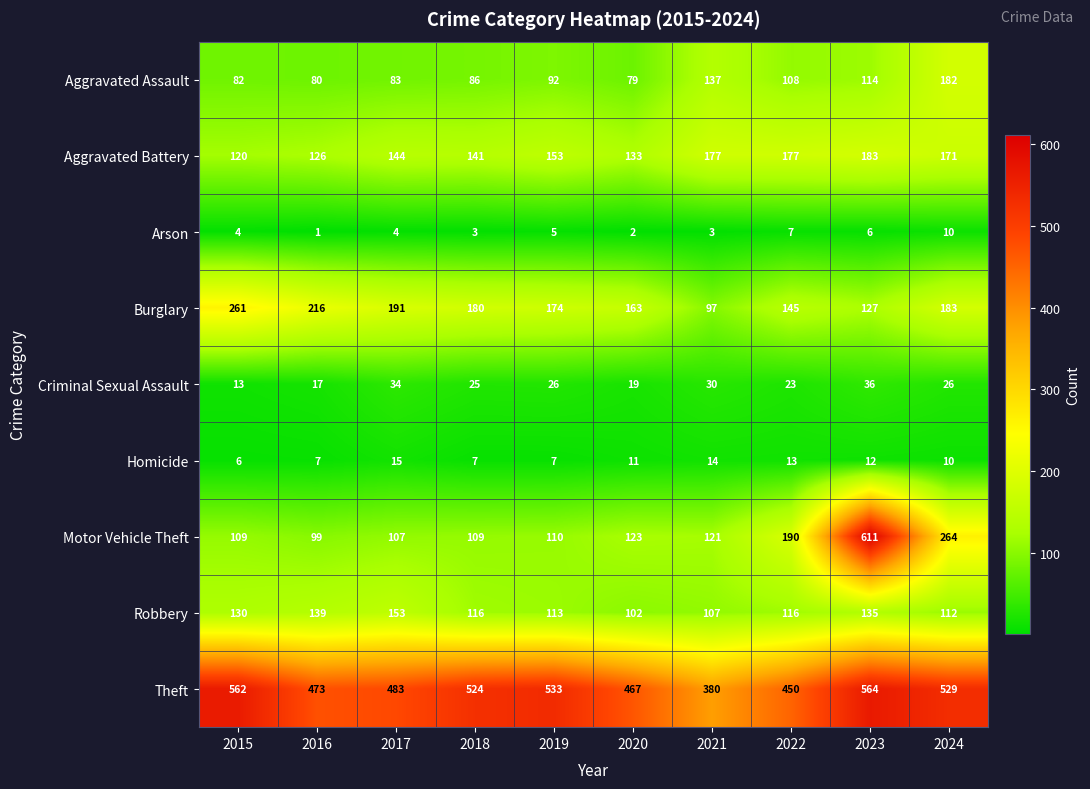

Between 2016 and 2023, which series saw the biggest shift?

Motor Vehicle Theft